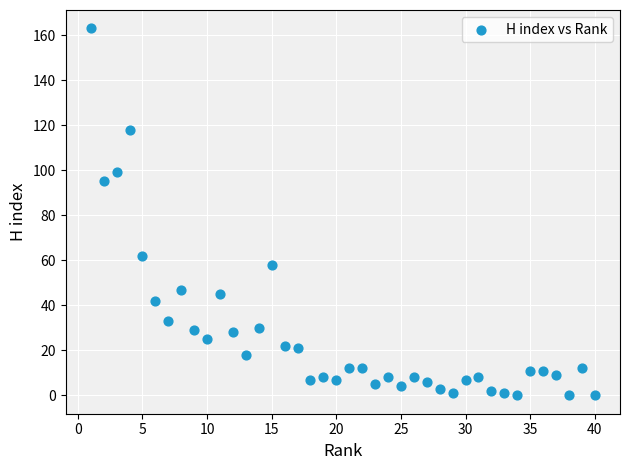

What Y value in the scatter plot is closest to 81?

95